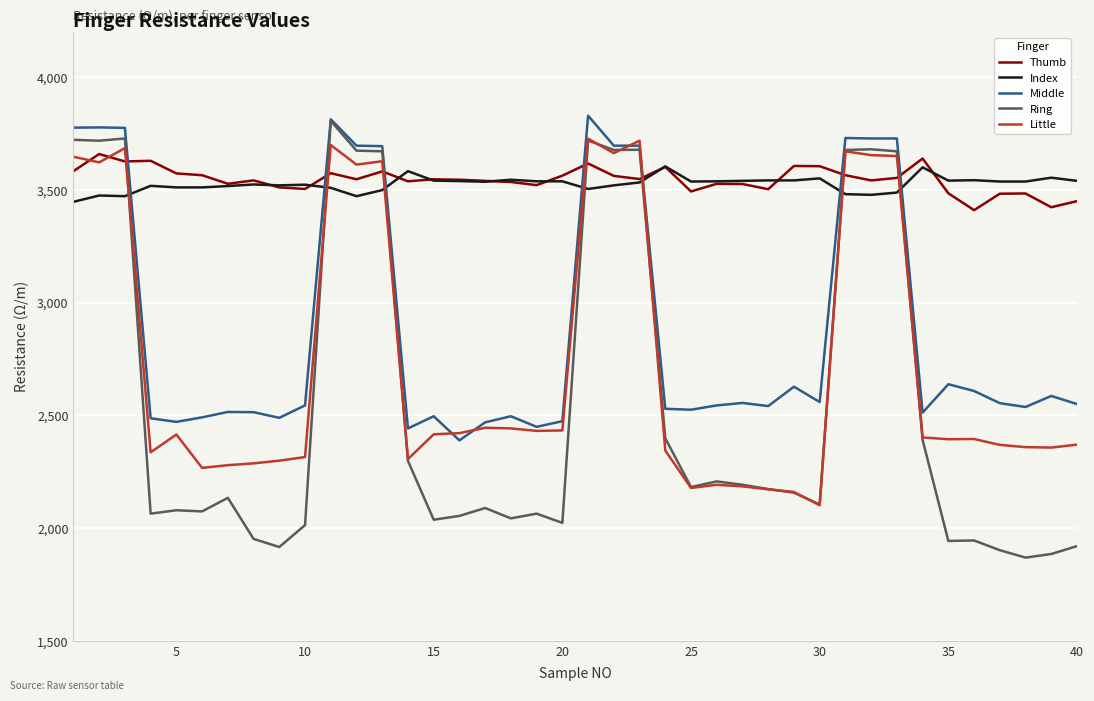

Which series has the largest range (max minus min)?

Ring